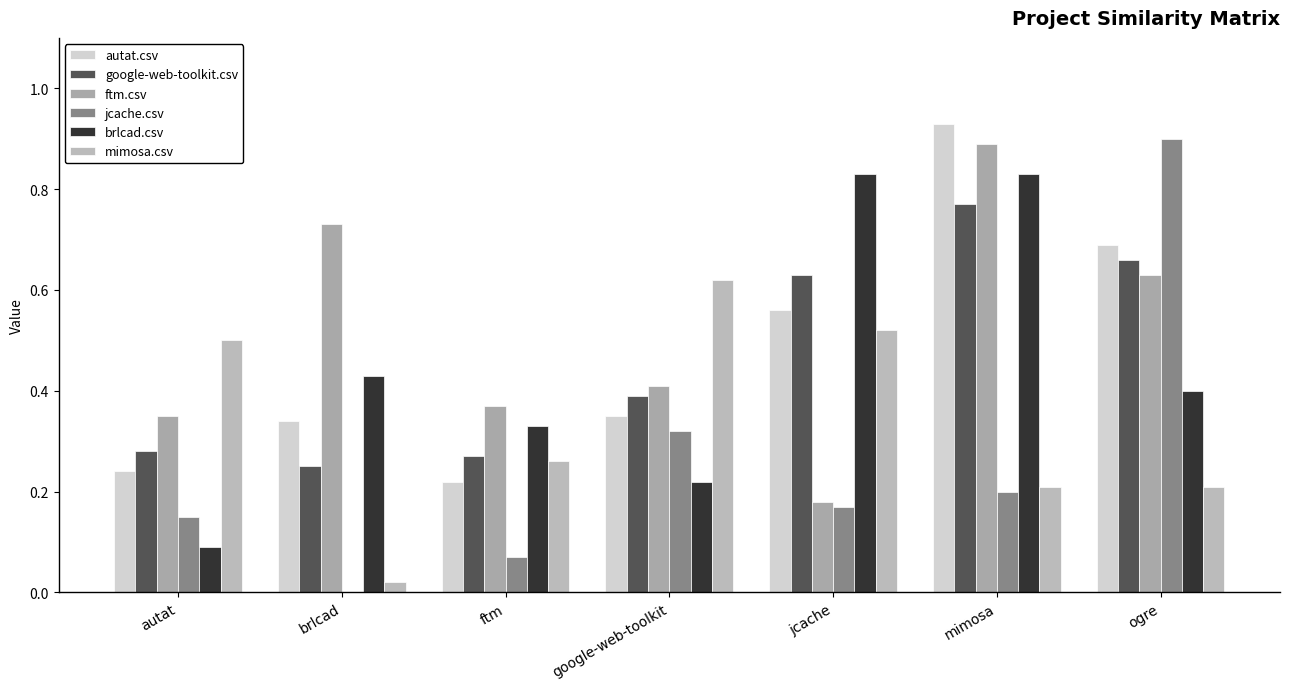

How many categories are shown in the chart?

7